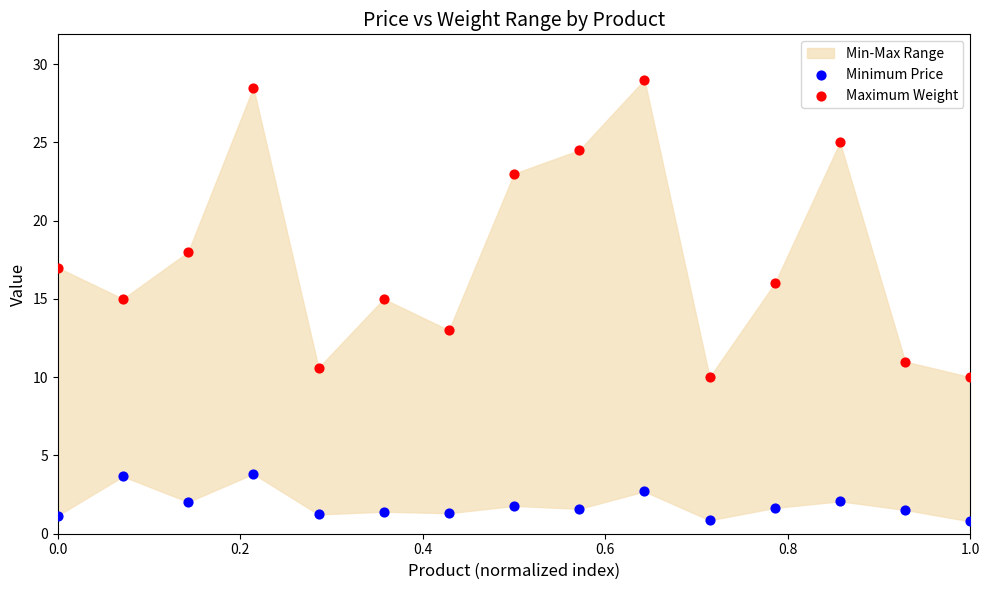

Across all data points, what is the range of Y values (max minus min)?

28.2